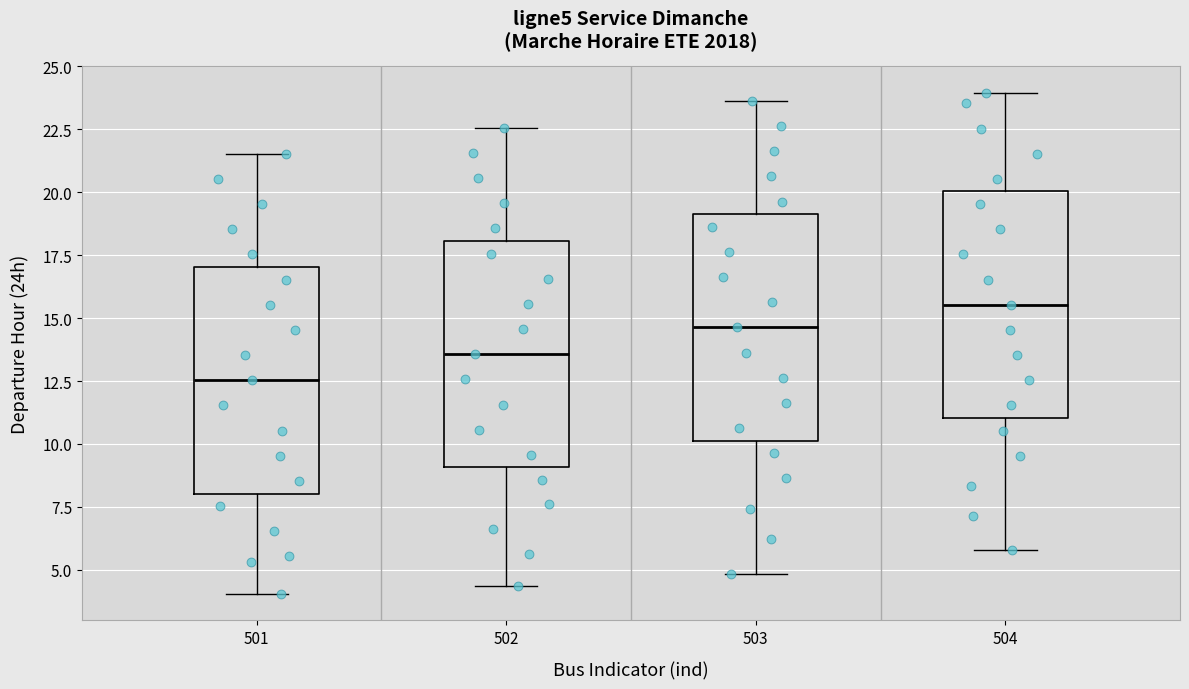

Reading left to right, transcribe this box plot: for each box, give where its median line is, the range the box spans, and where its two whiskers end, as read against the y-axis. The values are not printed on the chart, so give them approximately, as read against the axis.

501: median 12.5, box 8.0 to 17.0, whiskers 4.0 to 21.5
502: median 13.5, box 9.0 to 18.0, whiskers 4.5 to 22.5
503: median 14.5, box 10.0 to 19.0, whiskers 5.0 to 23.5
504: median 15.5, box 11.0 to 20.0, whiskers 6.0 to 24.0